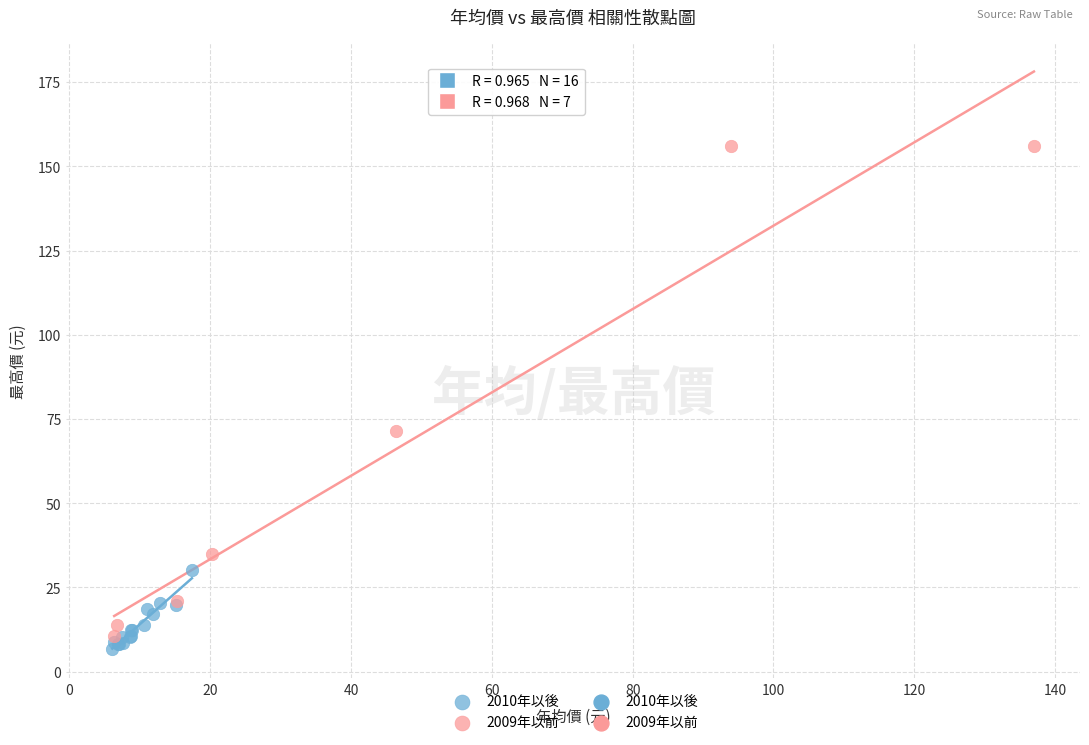

Which series reaches the minimum Y coordinate?

2010年以後